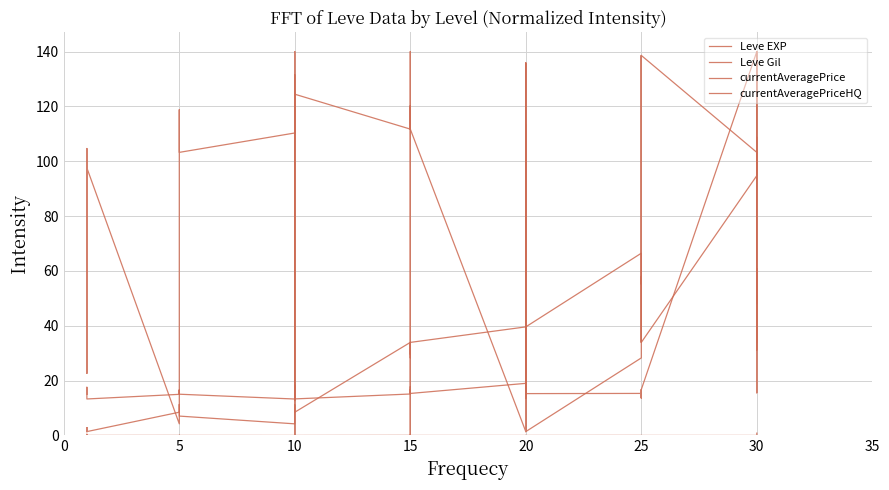

How many series are shown in this chart?

4